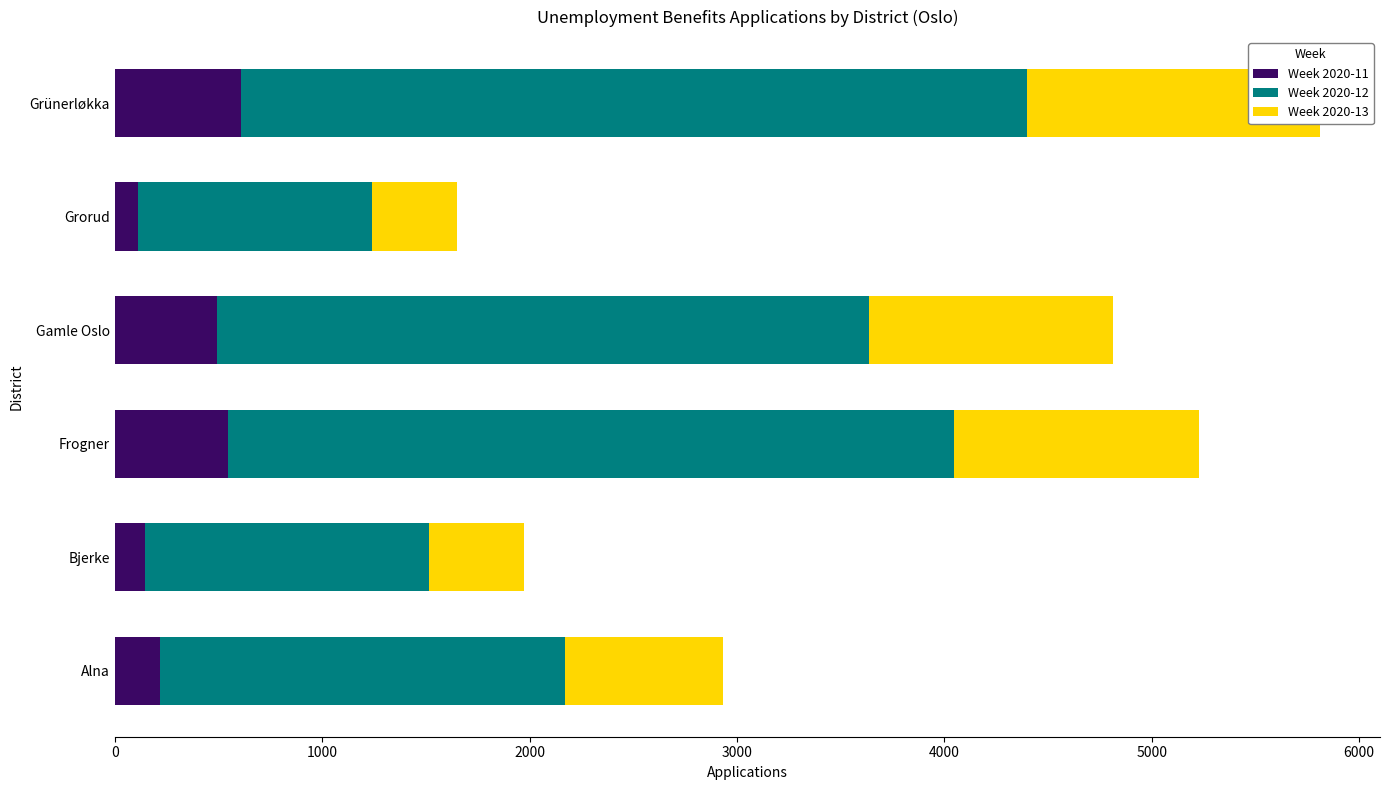

How many distinct data groups are displayed?

3